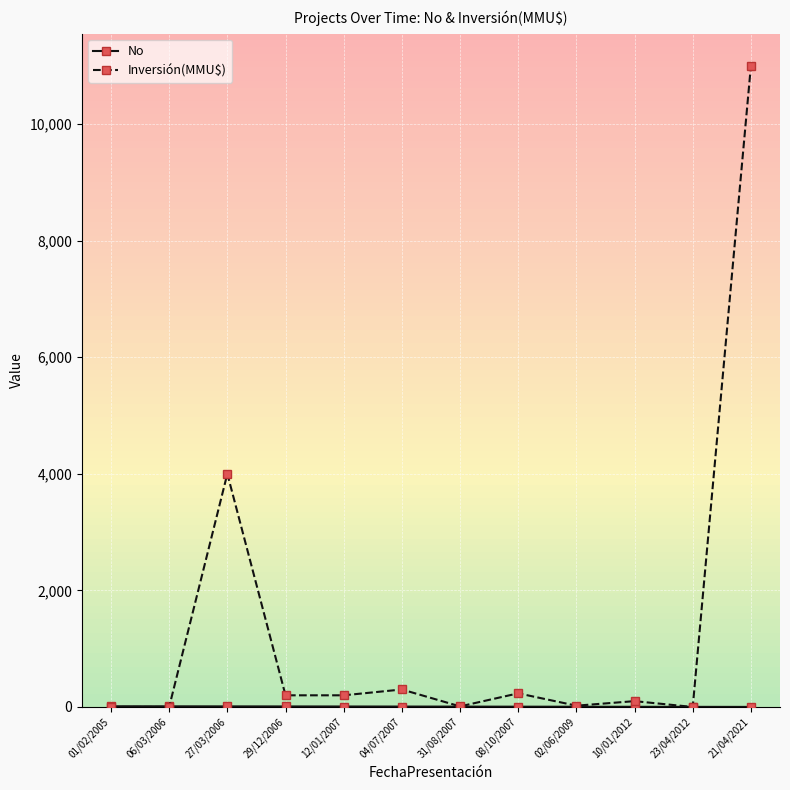

At which category does the chart reach its peak across all series?

21/04/2021